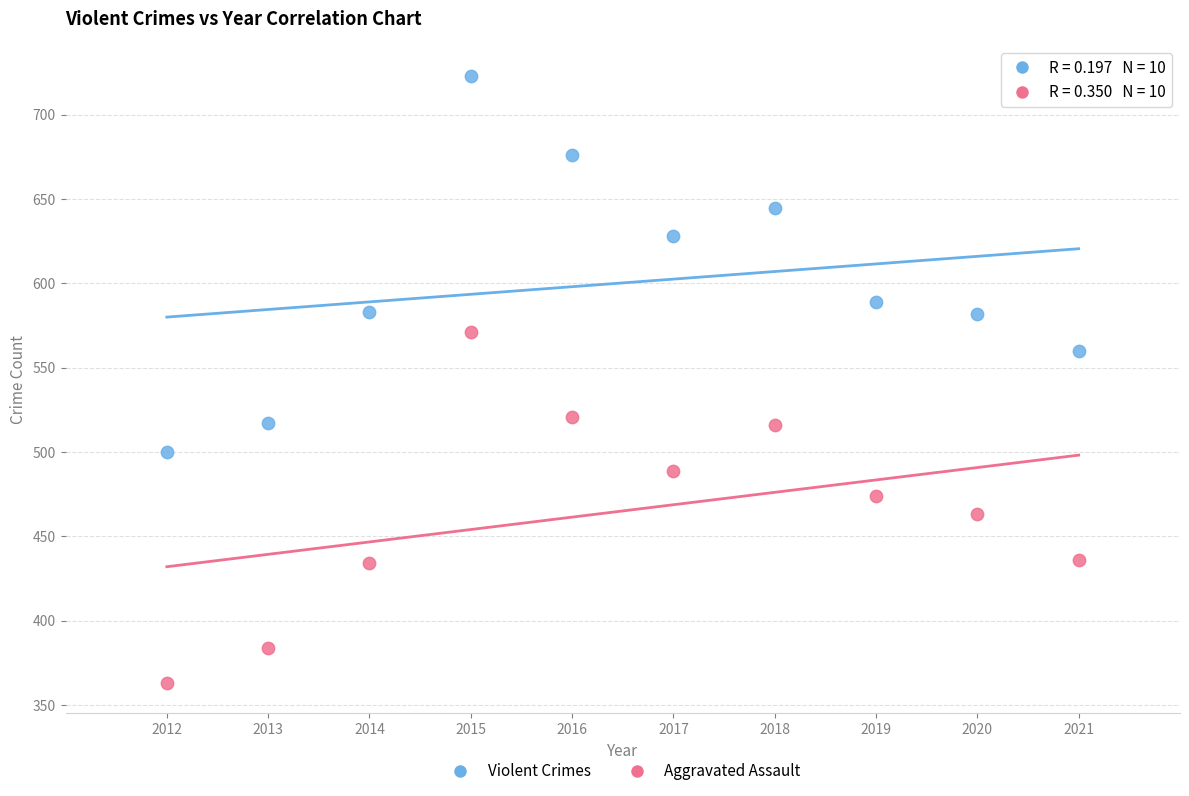

In the Violent Crimes series, what Y value is closest to 611?

628